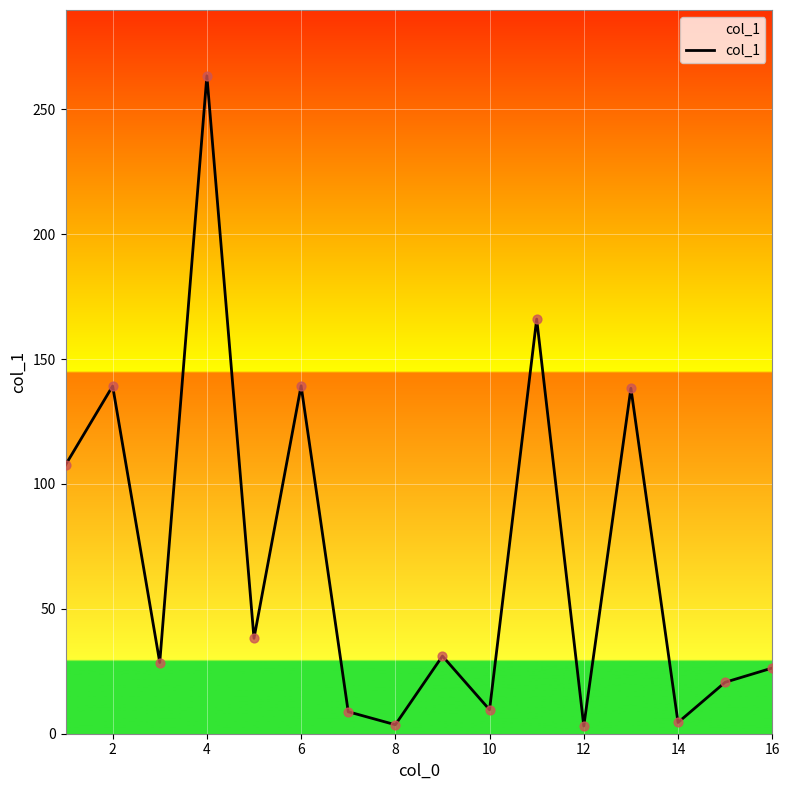

What is the difference between the maximum and minimum values?

260.3